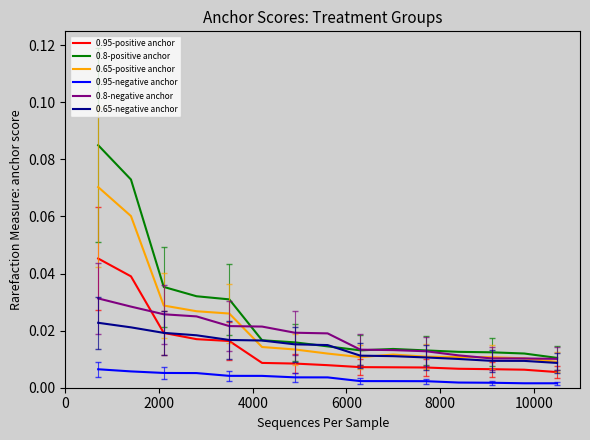

Which series has the largest range (max minus min)?

0.8-positive anchor